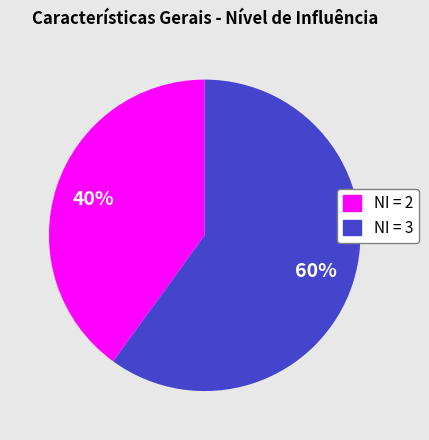

To the nearest percent, what is the difference between the largest and smallest slice percentages?

20%